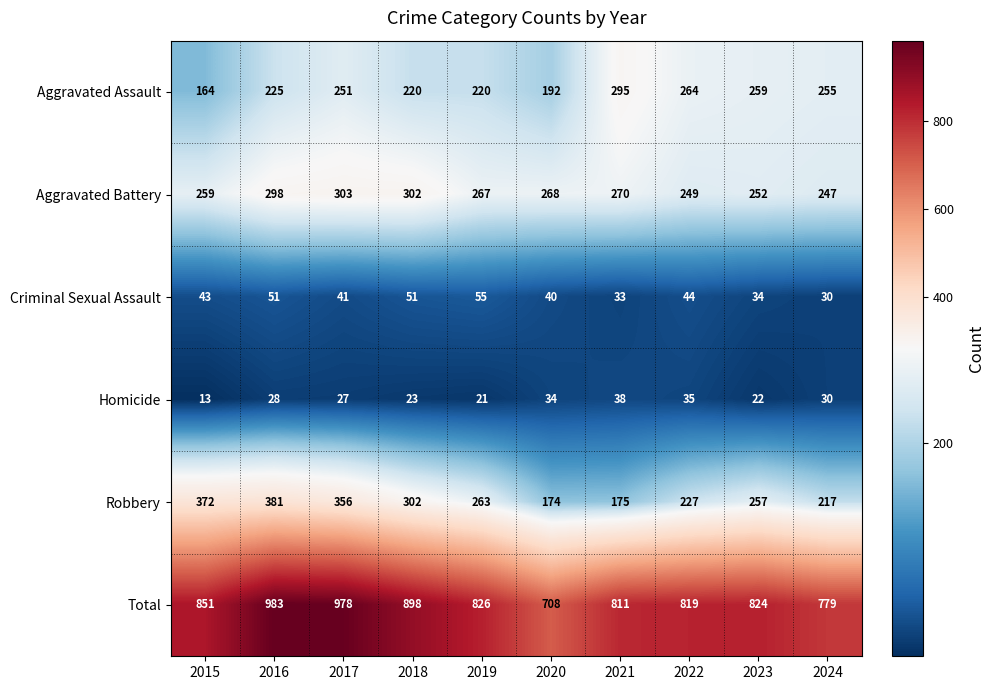

Which category has the lowest value across all series?

2015